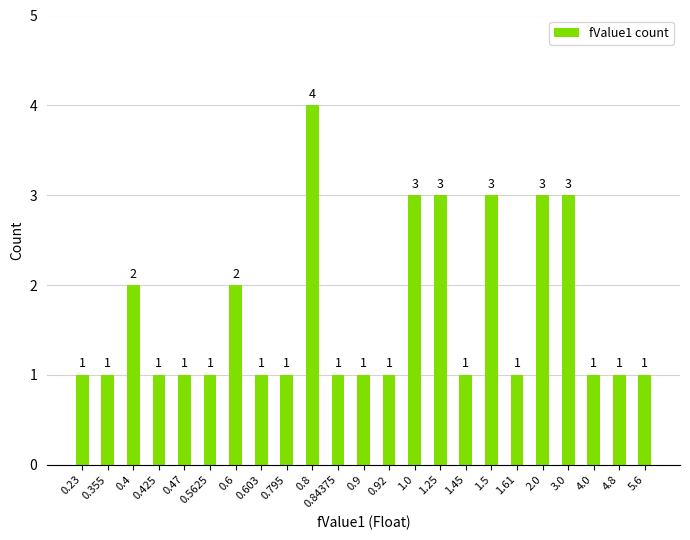

Are the bars grouped side by side (vs. stacked)?

No